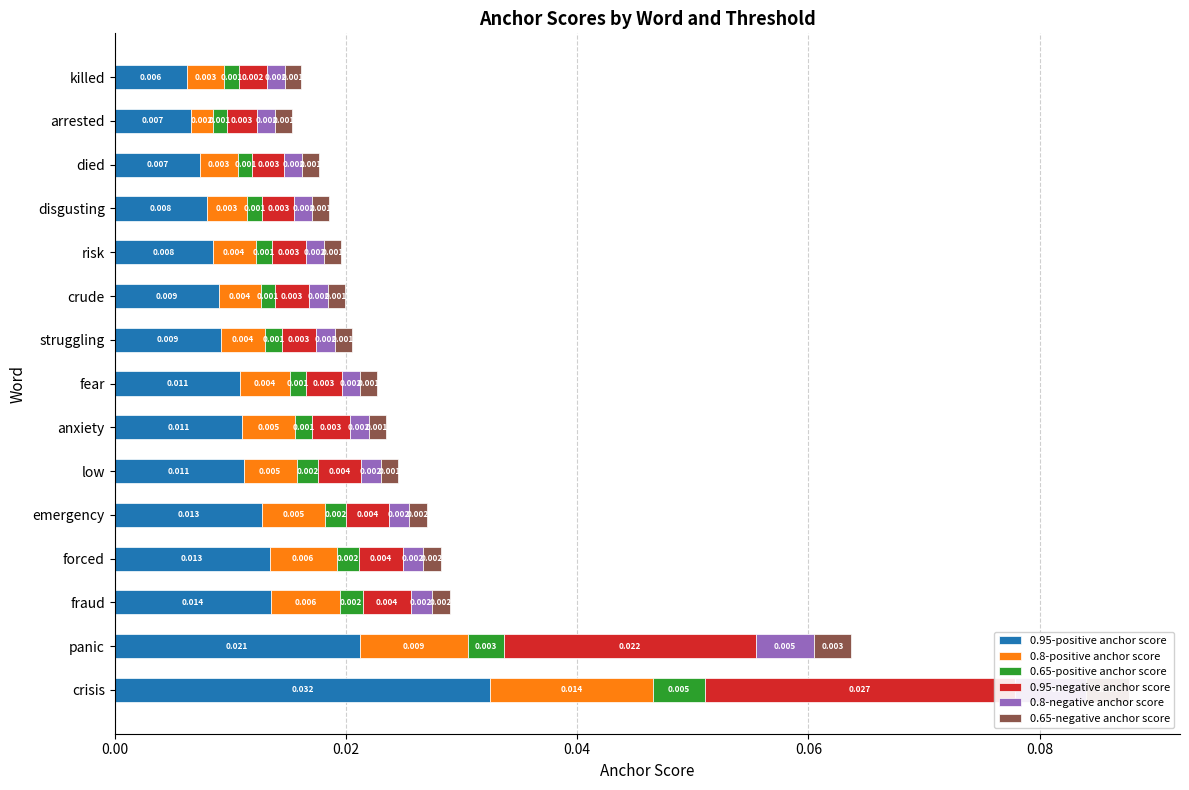

How many bars are there in total?

90